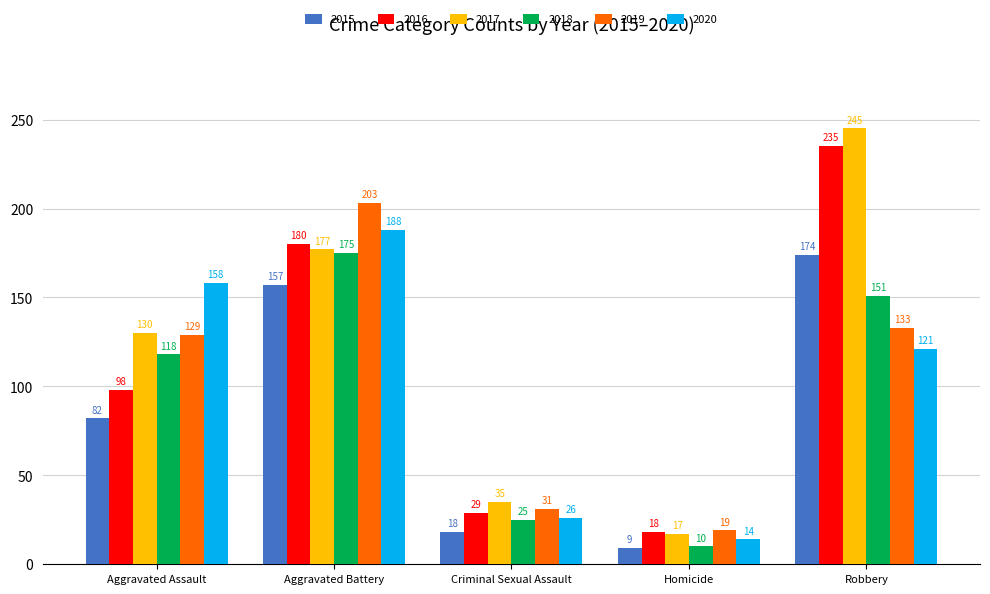

What is the label of the 5th bar from the left?

Robbery